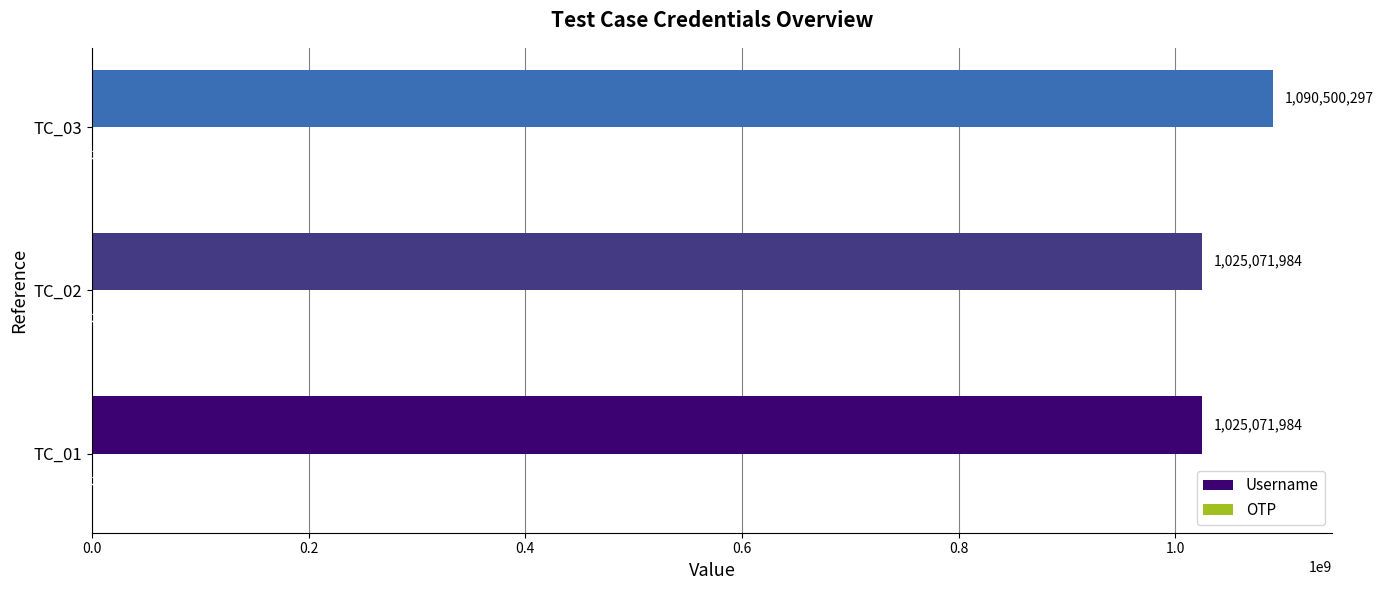

At which category is the sum across all series the highest?

TC_03